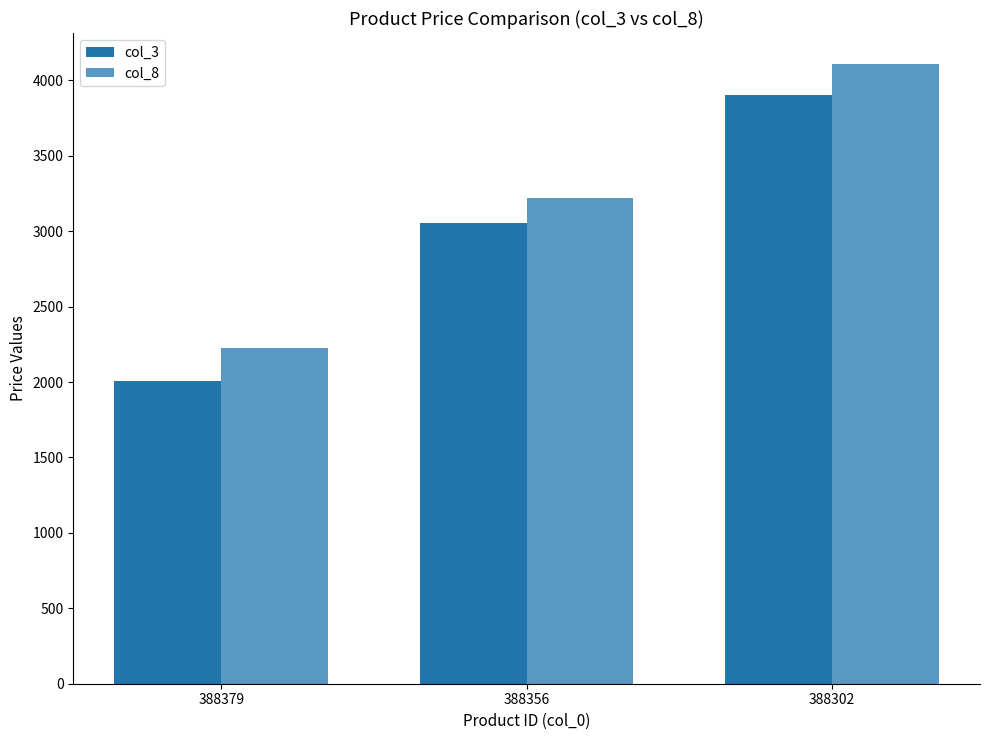

How many series are shown in this chart?

2